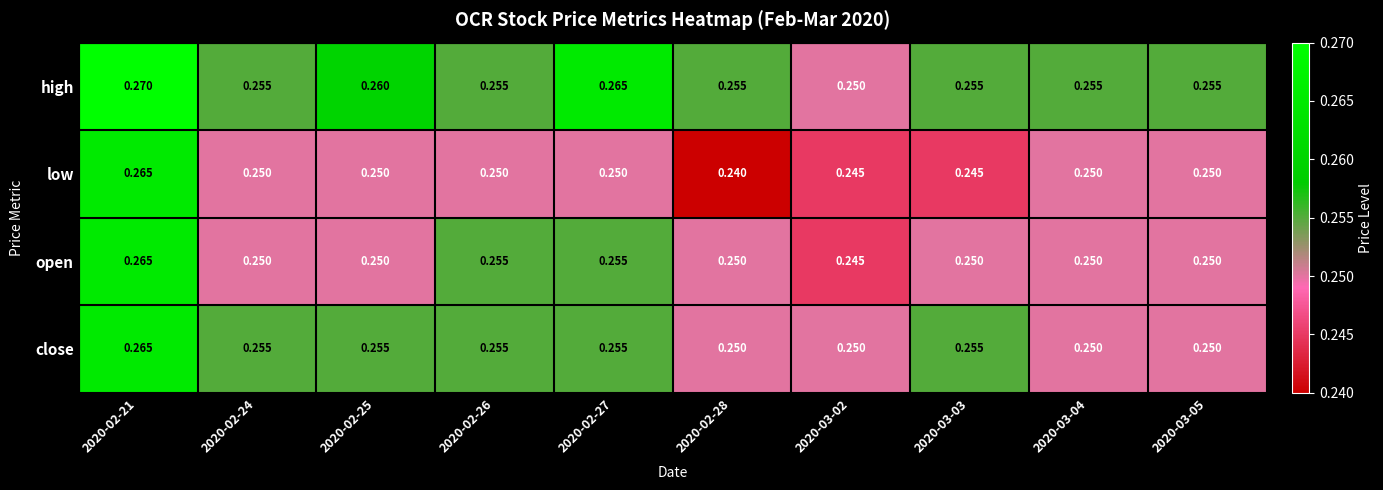

Which series changed the most between 2020-02-25 and 2020-03-02?

high